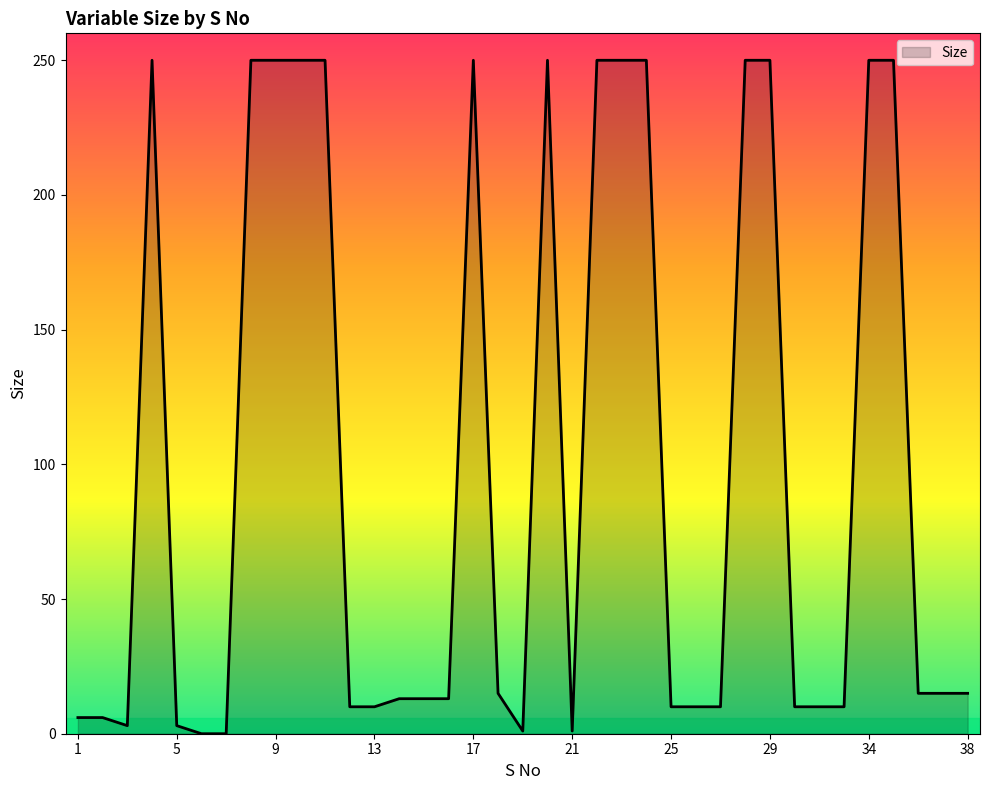

What is the difference between the maximum and minimum values?

250